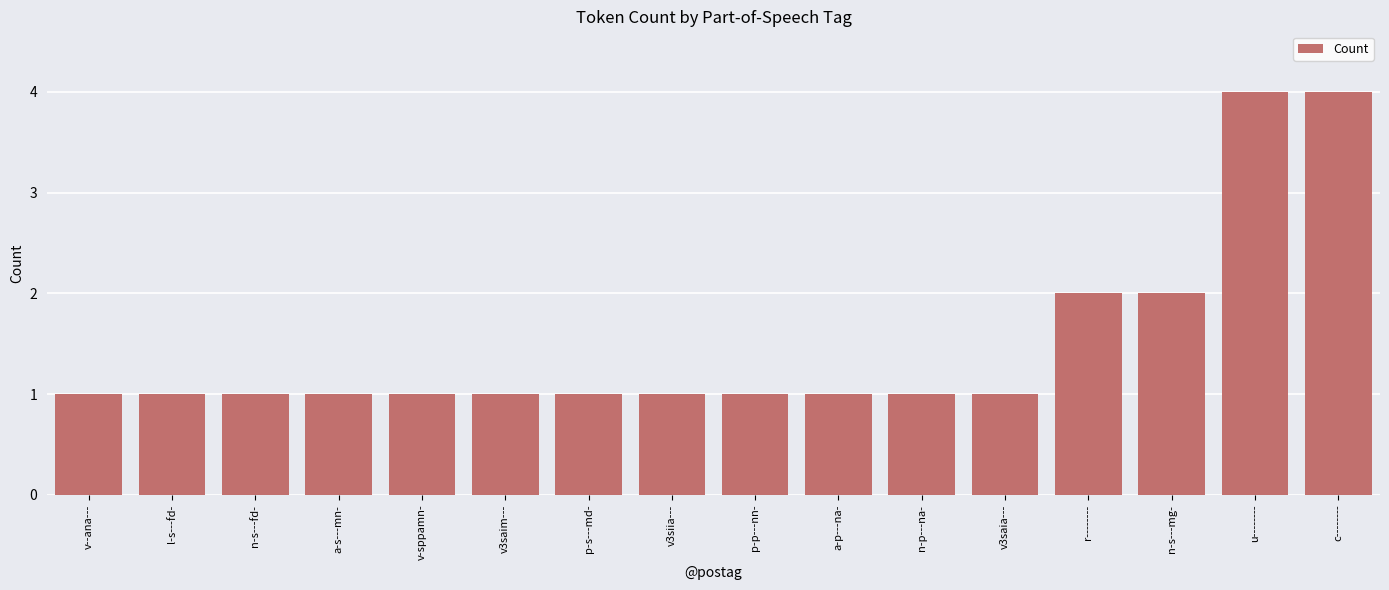

Is it true that the value at n-p---na- is 1?

True